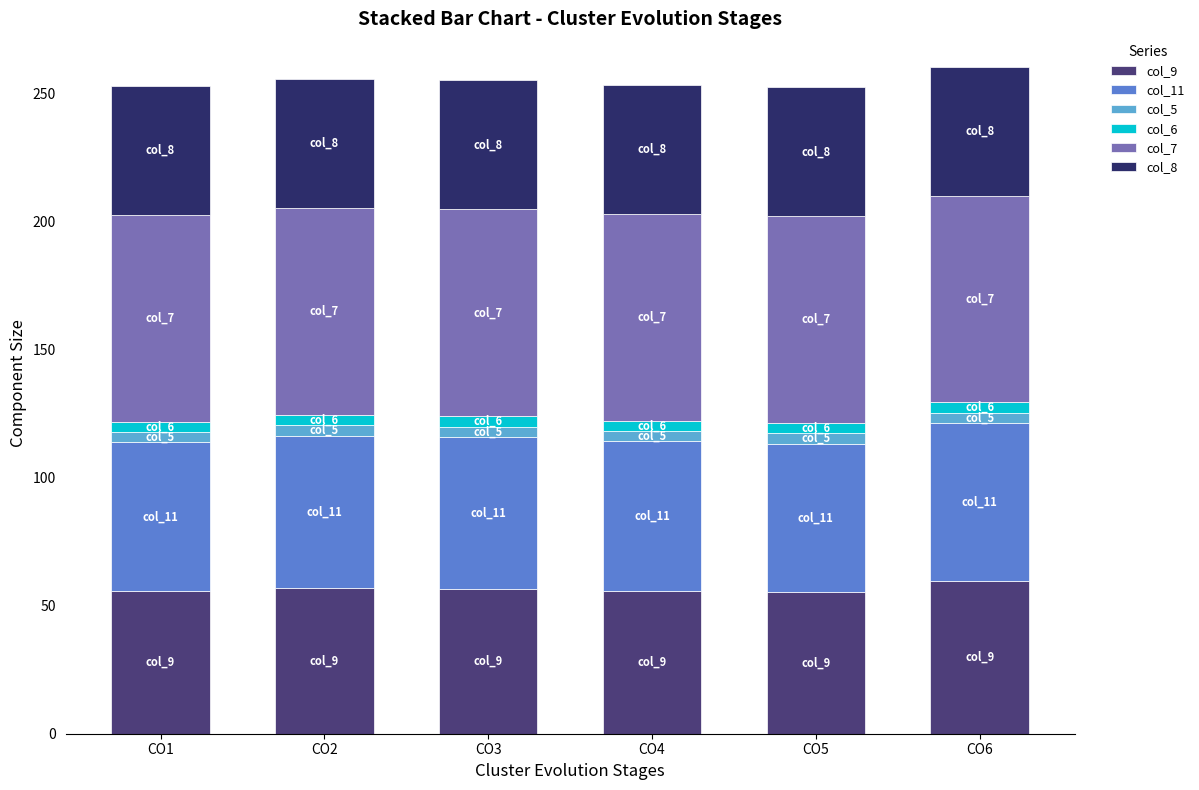

The value of col_9 at CO3 is 56.6. True or false?

True